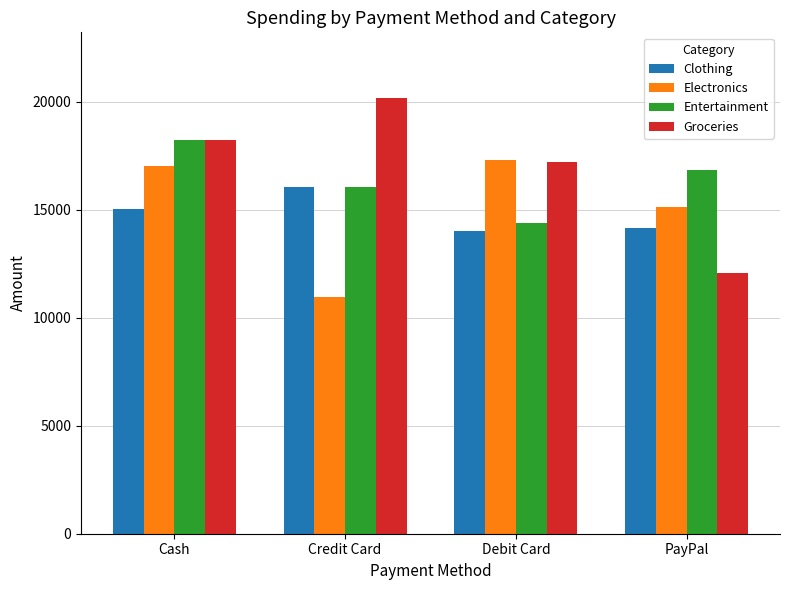

Between Debit Card and PayPal, which series saw the biggest shift?

Groceries